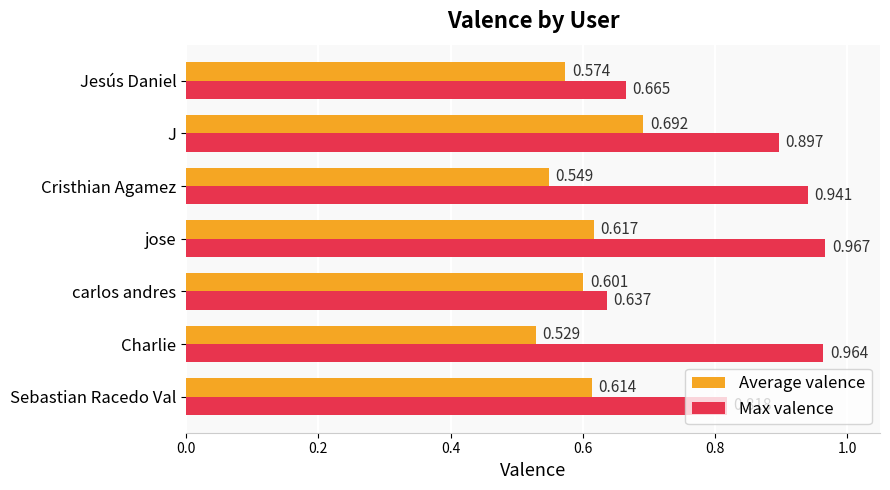

Which series has the largest total across all categories?

Max valence